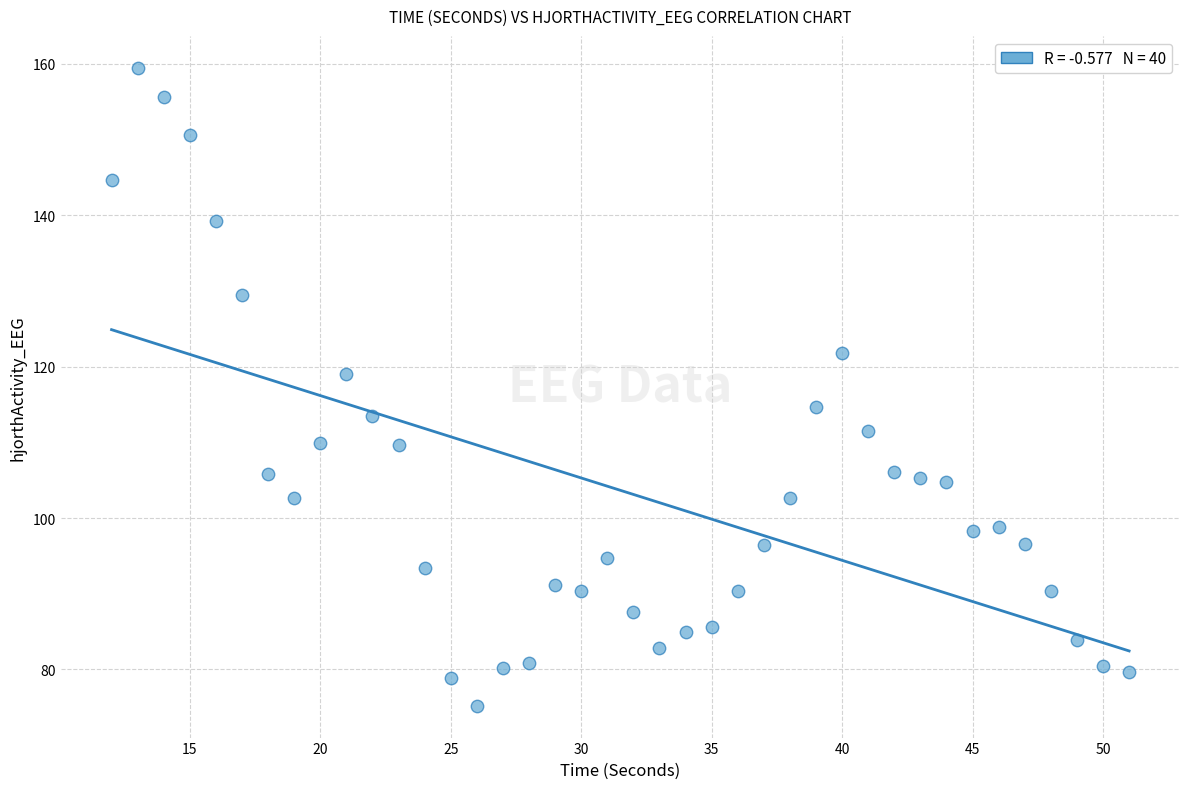

What is the range of X values (max minus min)?

39.0